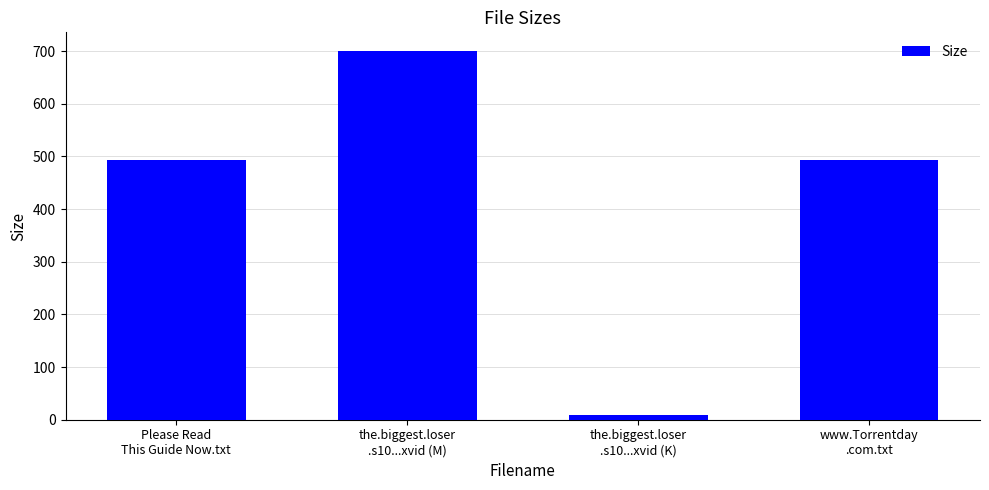

Reading left to right, list all the values displayed in this chart.

Please Read
This Guide Now.txt=493.0	the.biggest.loser
.s10...xvid (M)=700.8	the.biggest.loser
.s10...xvid (K)=8.8	www.Torrentday
.com.txt=493.0